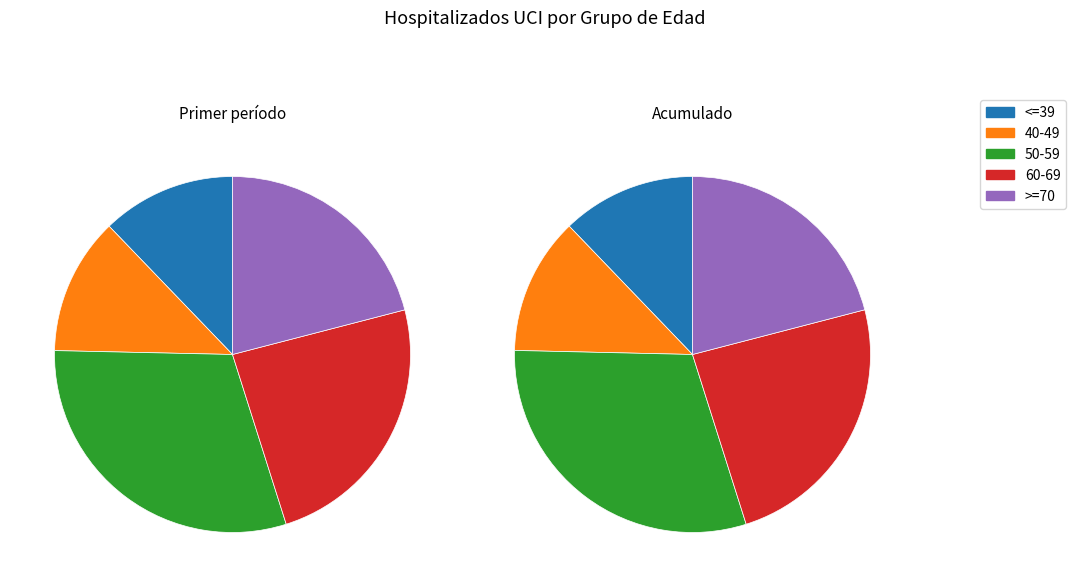

Is the sum of 50-59 and 60-69 greater than half?

Yes